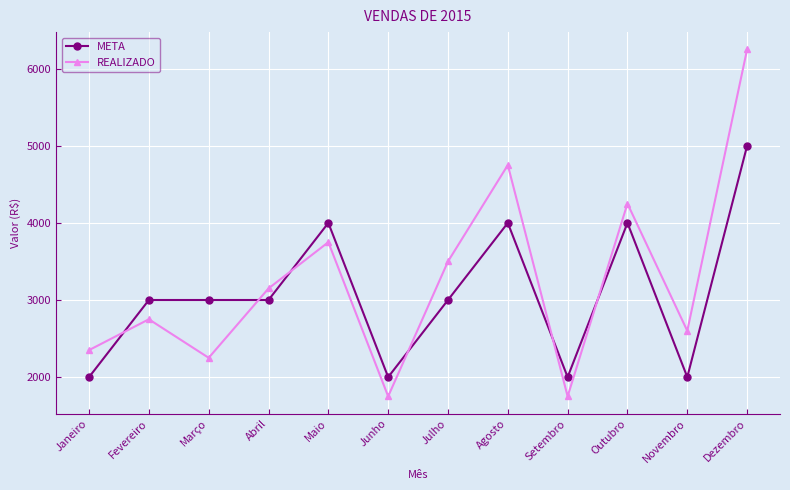

Reading right to left, what are all the values shown in this chart?

META: 5000	2000	4000	2000	4000	3000	2000	4000	3000	3000	3000	2000
REALIZADO: 6250	2600	4250	1750	4750	3500	1750	3750	3150	2250	2750	2350